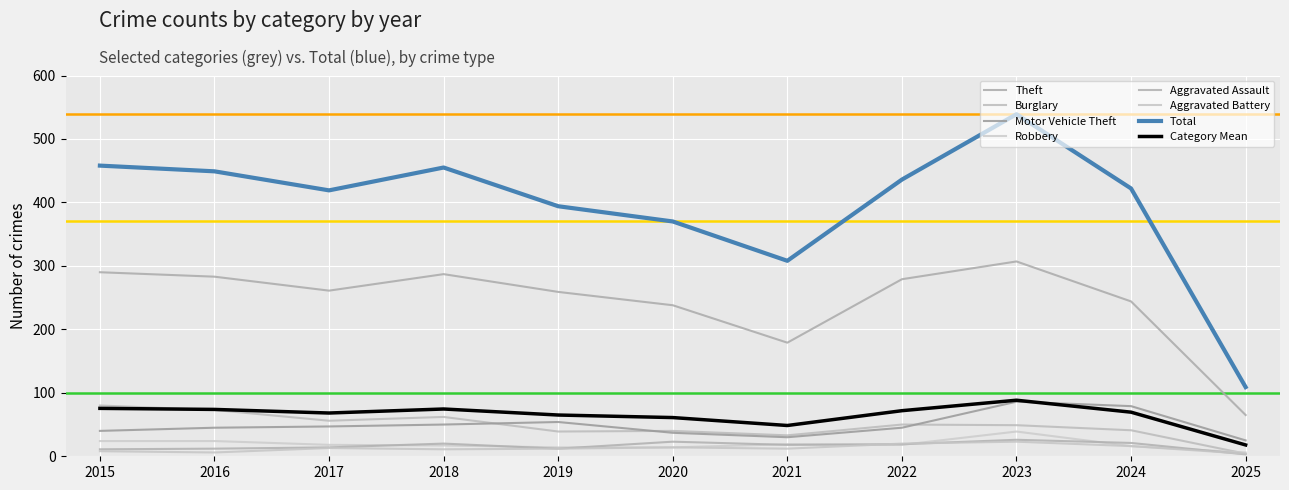

At which category is the sum across all series the highest?

2023